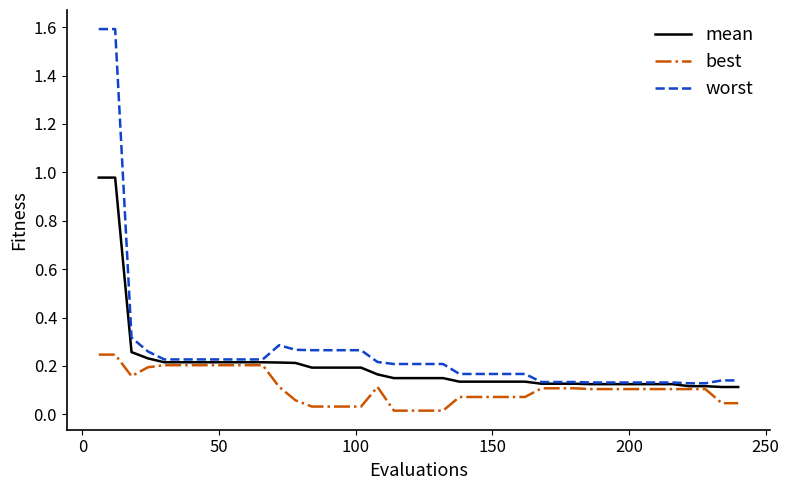

Which series has the largest range (max minus min)?

worst